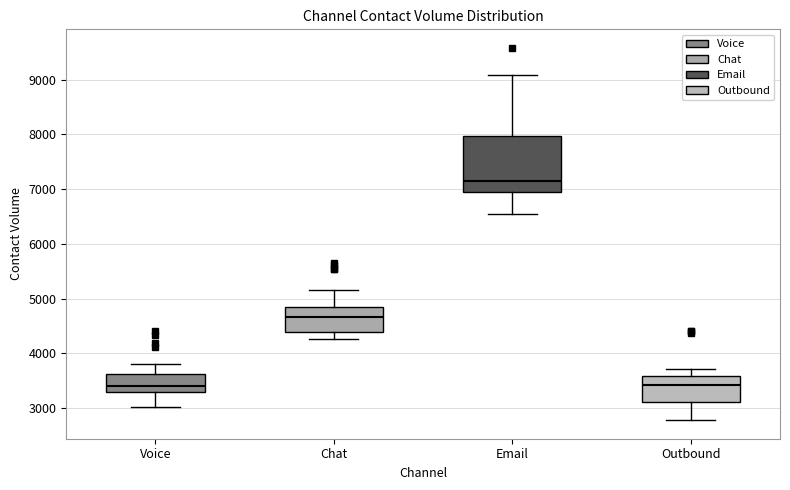

Reading left to right, transcribe this box plot: for each box, give where its median line is, the range the box spans, and where its two whiskers end, as read against the y-axis. The values are not printed on the chart, so give them approximately, as read against the axis.

Voice: median 3400, box 3300 to 3600, whiskers 3000 to 3800
Chat: median 4700, box 4400 to 4800, whiskers 4300 to 5100
Email: median 7100, box 7000 to 8000, whiskers 6500 to 9100
Outbound: median 3400, box 3100 to 3600, whiskers 2800 to 3700